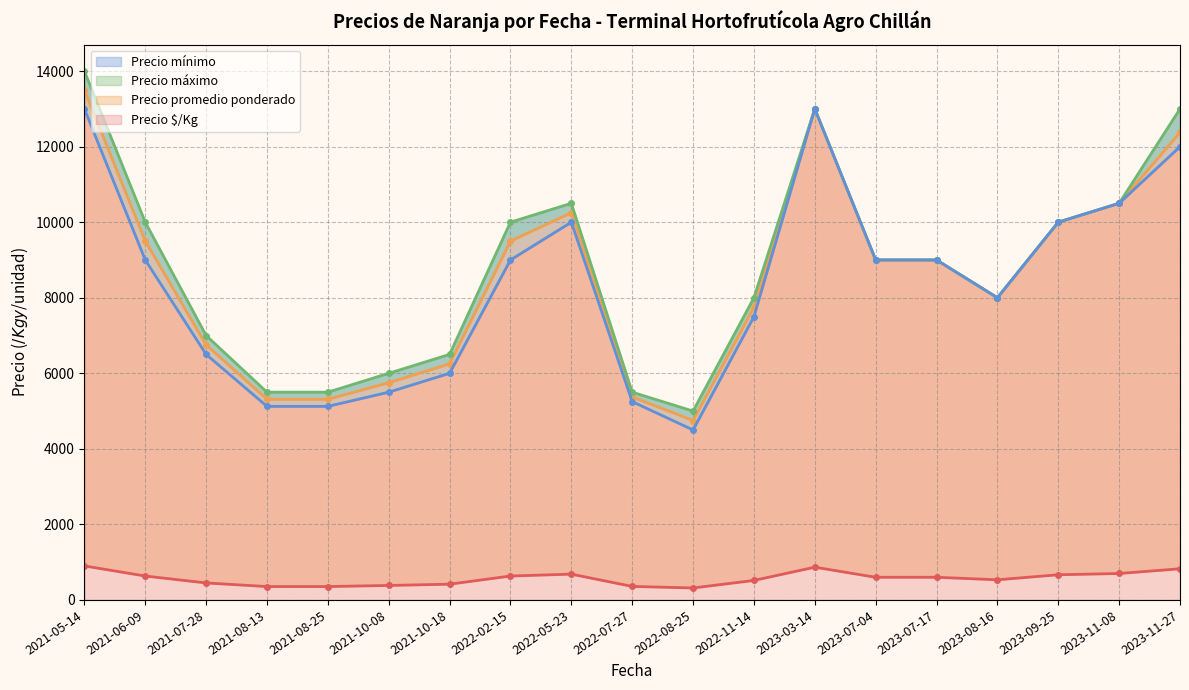

What is the difference between the maximum and minimum values in the Precio $/Kg series?

617